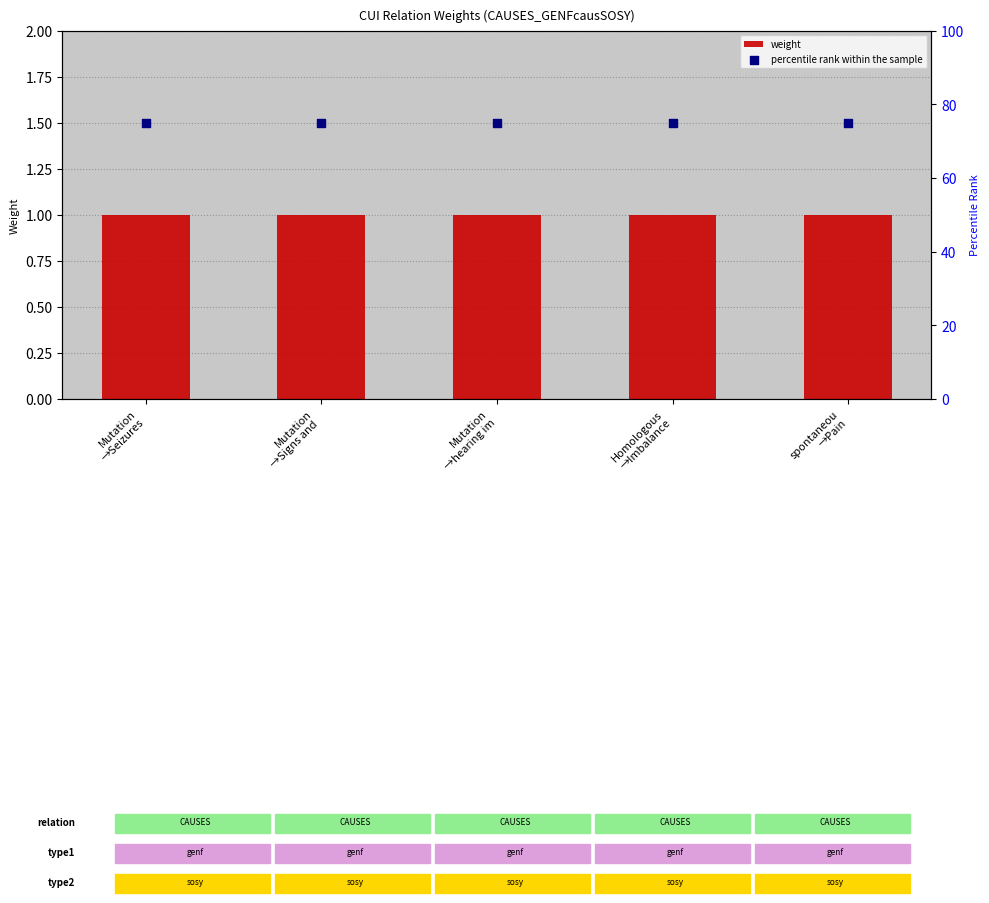

Which series reaches the maximum Y coordinate?

percentile rank within the sample